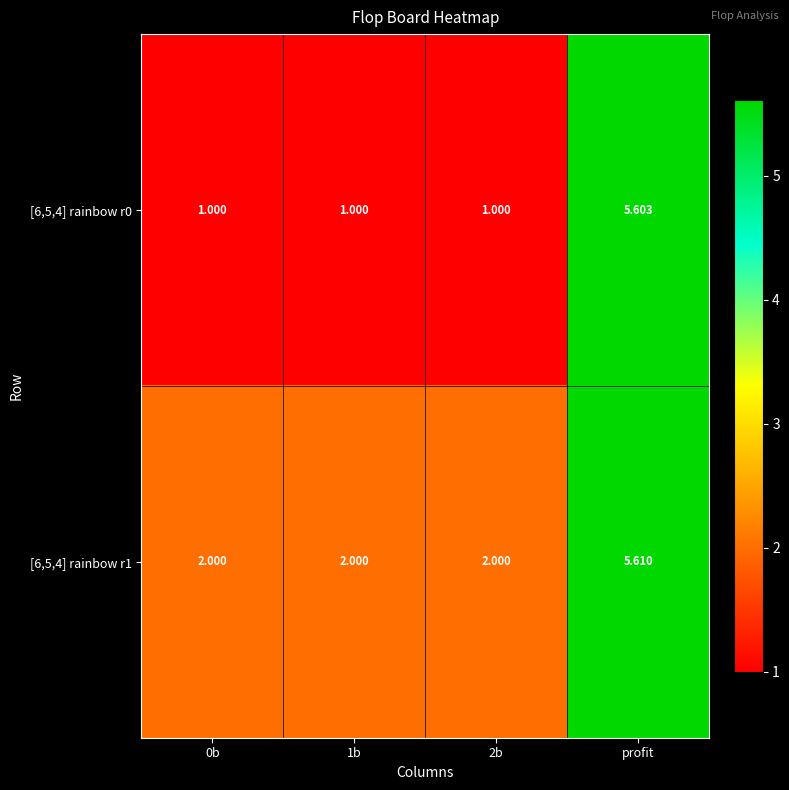

Is the value of [6,5,4] rainbow r1 at profit greater than the value of [6,5,4] rainbow r0 at 1b?

Yes